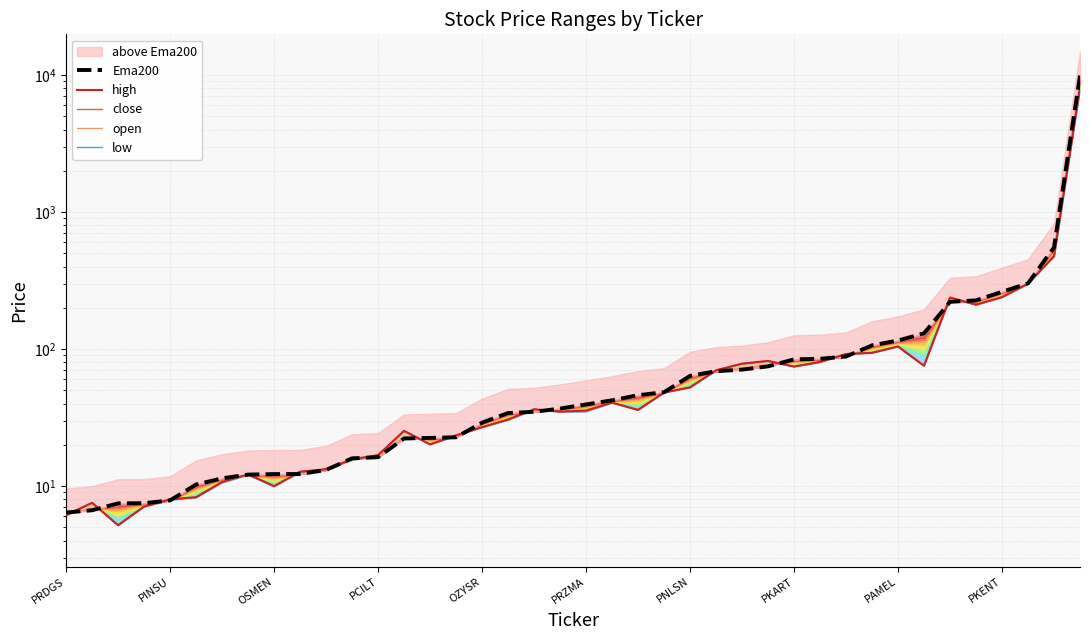

Which series has the largest total across all categories?

Ema200